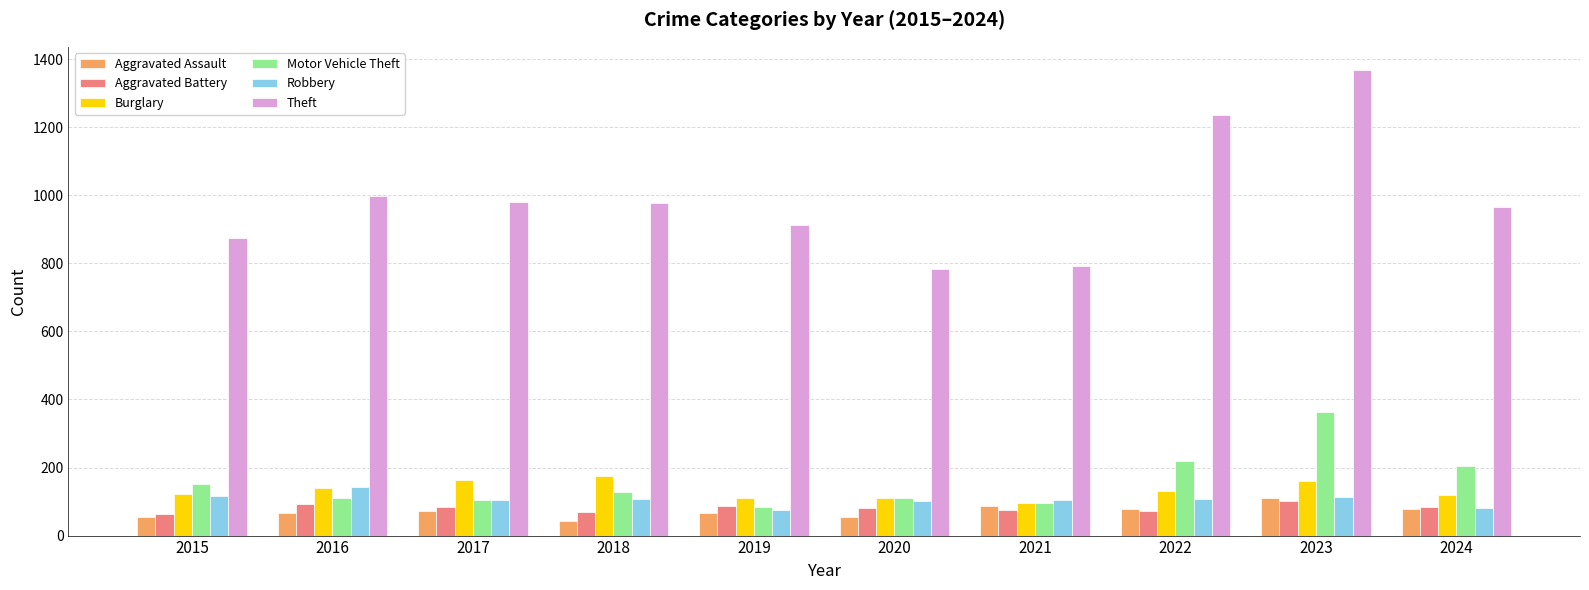

How many bars are there in total?

60